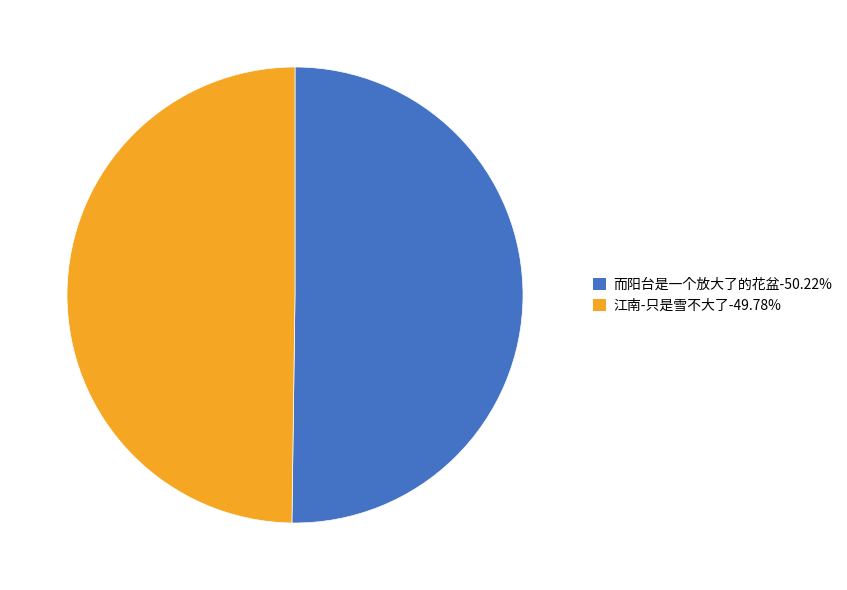

How many segments does this pie chart have?

2